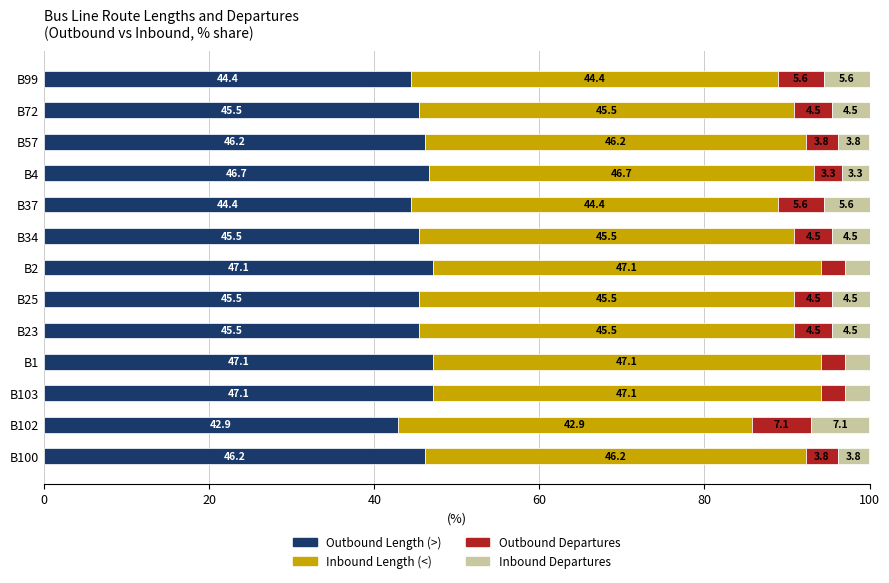

Is it true that Outbound Length (>) equals 46.2 at B100?

True